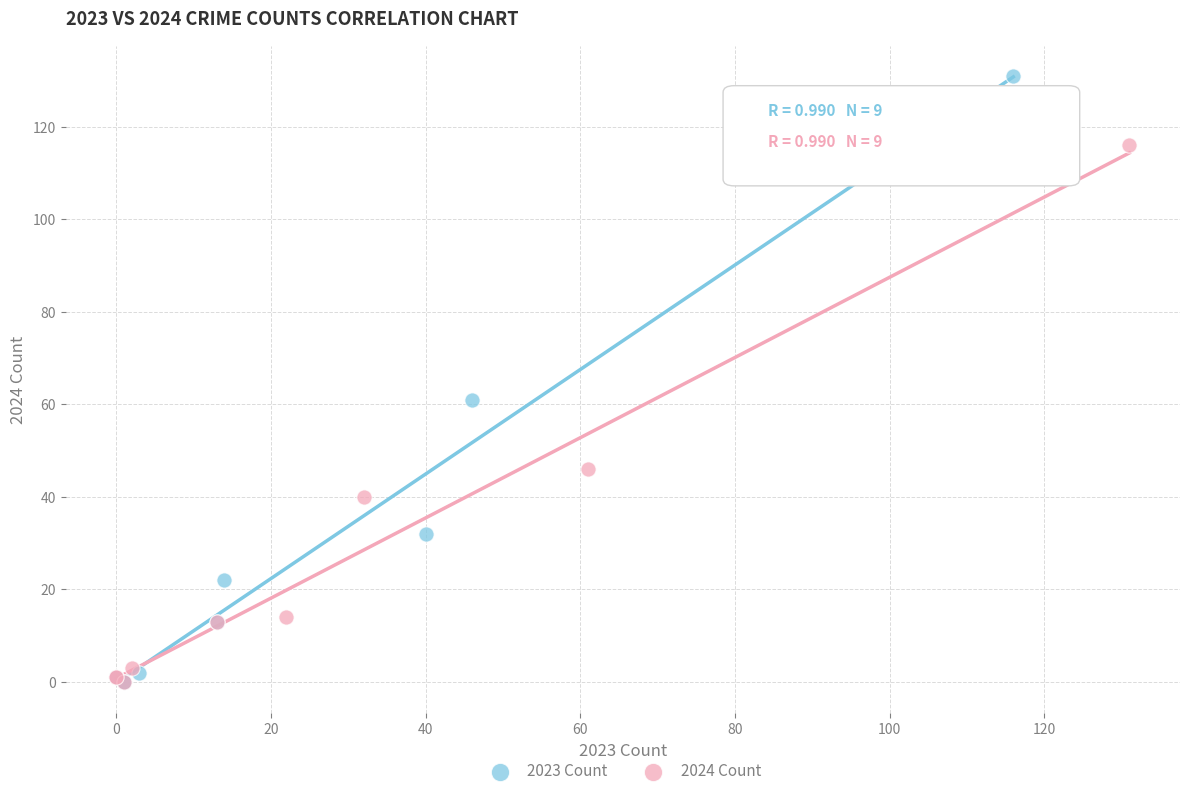

Which series has the largest Y range (max minus min)?

2023 Count